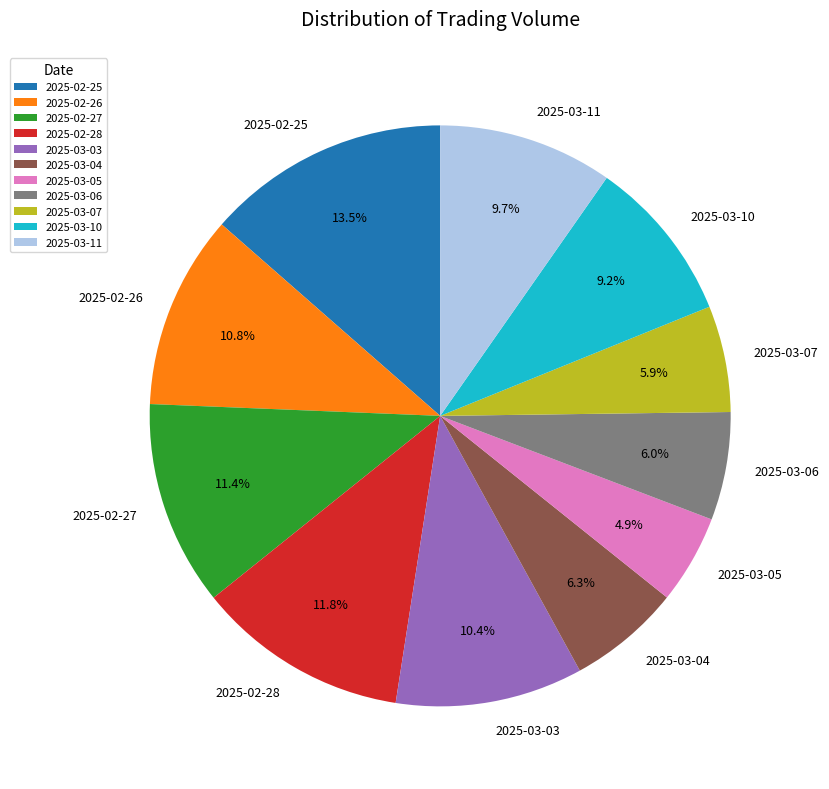

To the nearest percent, what portion does 2025-03-04 represent?

6%